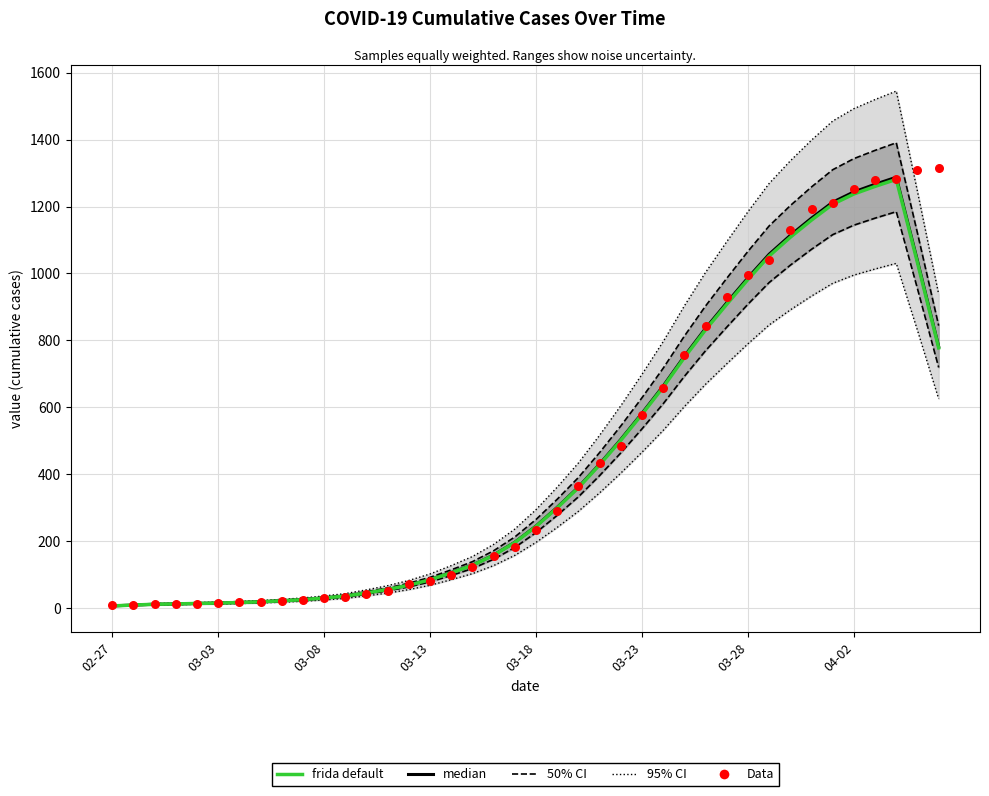

Which series has the largest Y range (max minus min)?

95% CI